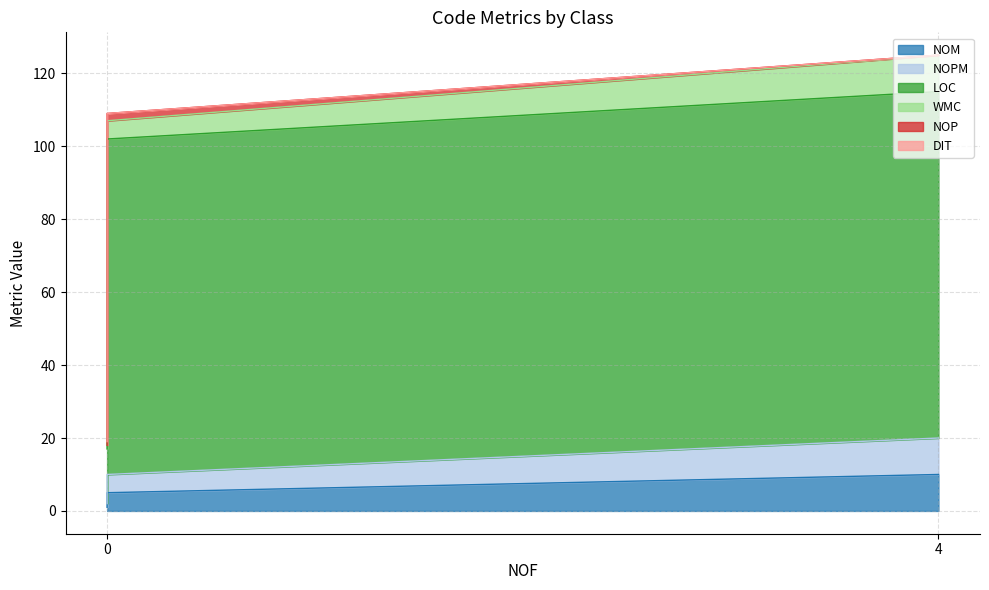

Between FixtureDependentUponSetUpFixtureTest and NUnitTestFrameworkTest, which series saw the biggest shift?

LOC